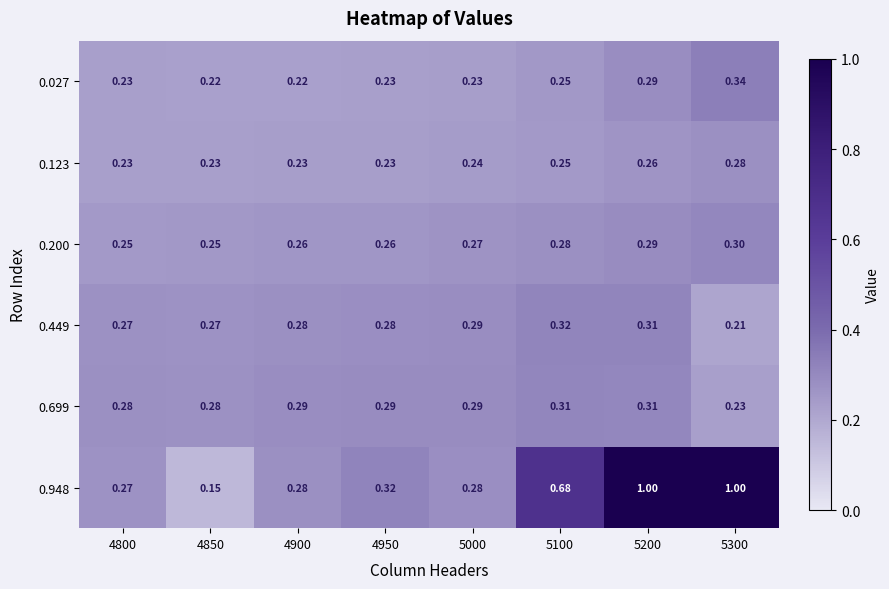

At which category is the sum across all series the highest?

5200